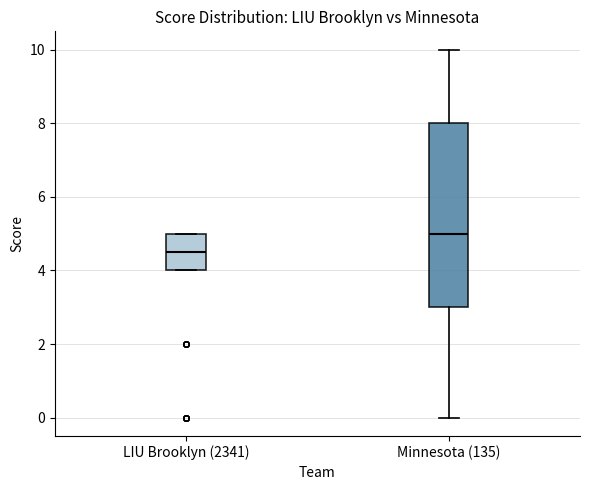

Where is the upper edge of the box for Minnesota (135) on the y-axis? The values are not printed on the chart, so give them approximately, as read against the axis.

8.0